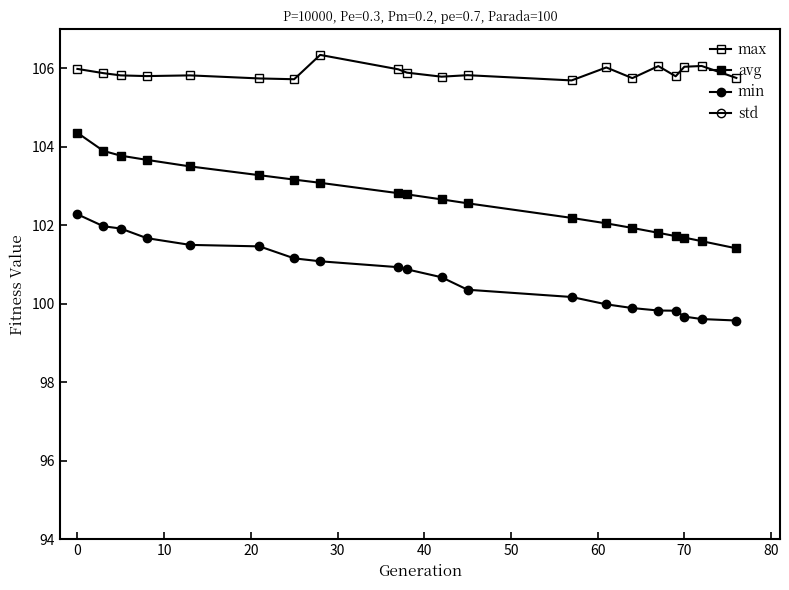

True or false: std and min cross at least once.

False